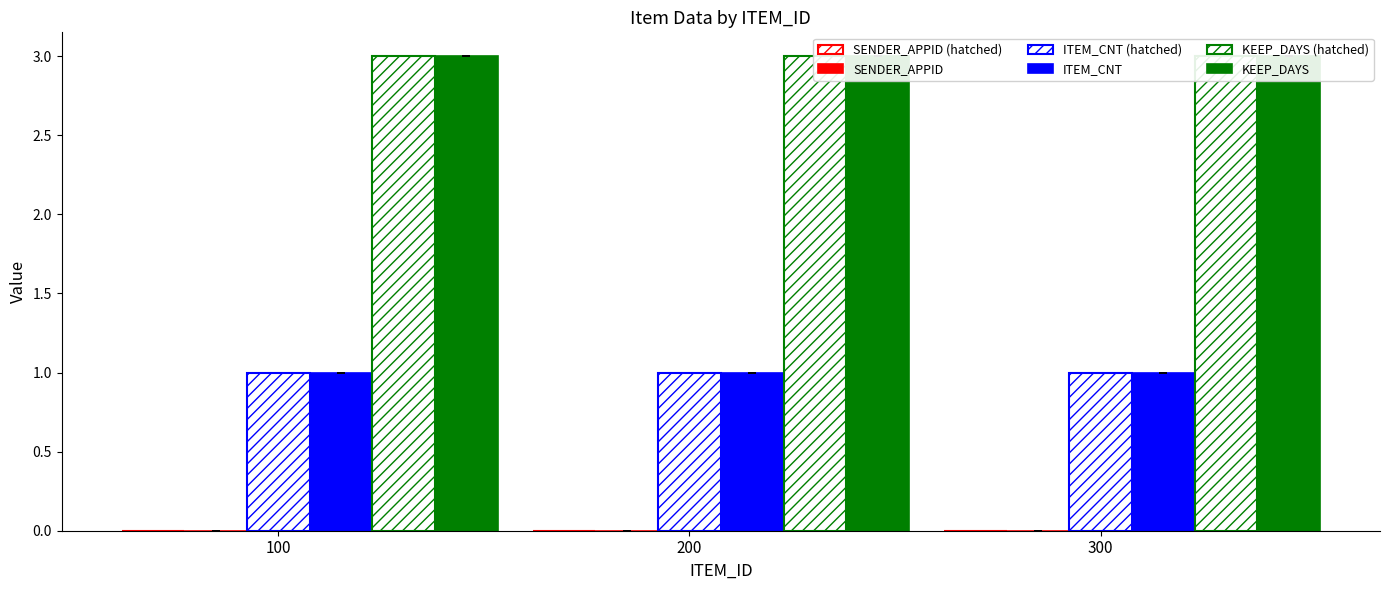

What is the value of the ITEM_CNT bar at the 1st from the left?

1